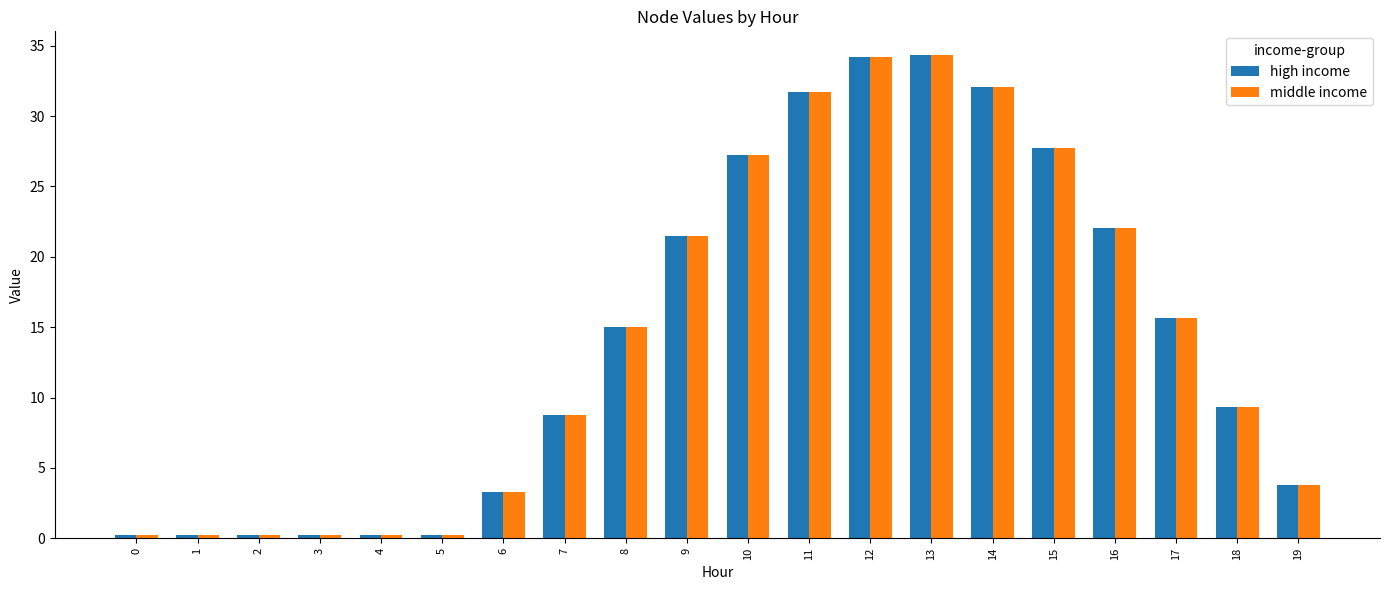

The value of middle income at 18 is 2.7. True or false?

False